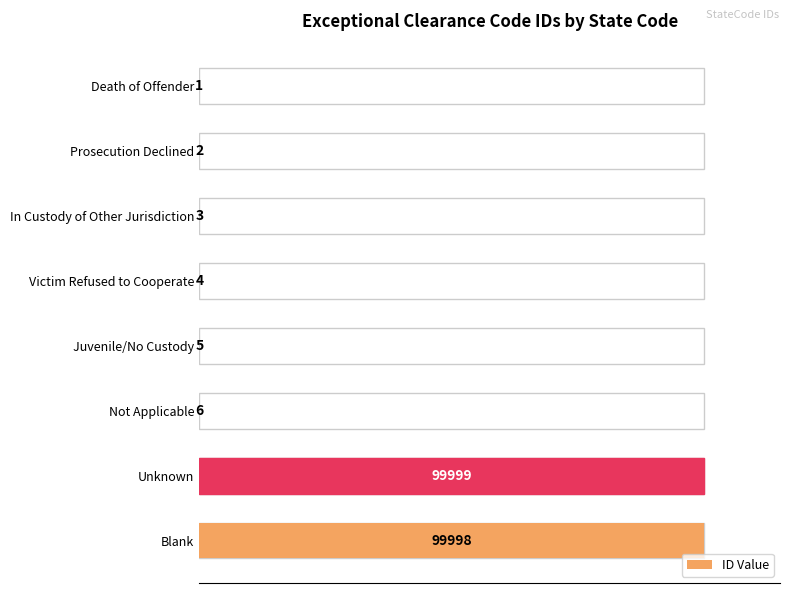

Are the bars horizontal?

Yes